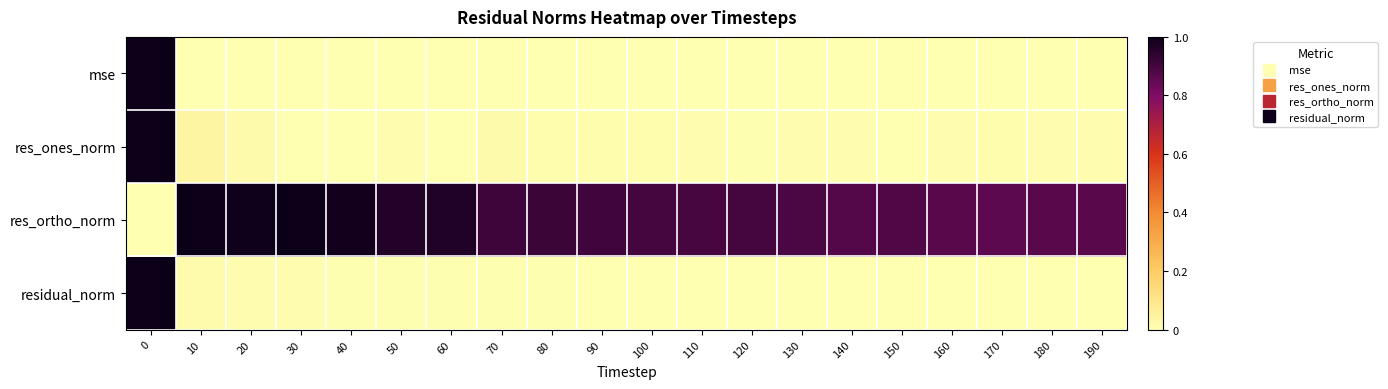

Reading right to left, transcribe all the data shown in this chart.

mse: 190=0.0	180=0.0	170=0.0	160=0.0	150=0.0	140=0.0	130=0.0	120=0.0	110=0.0	100=0.0	90=0.0	80=0.0	70=0.0	60=0.0	50=0.0	40=0.0	30=0.0	20=0.0	10=0.0	0=1.0
res_ones_norm: 190=0.0	180=0.0	170=0.0	160=0.0	150=0.0	140=0.0	130=0.0	120=0.0	110=0.0	100=0.0	90=0.0	80=0.0	70=0.0	60=0.0	50=0.0	40=0.0	30=0.0	20=0.0	10=0.0	0=1.0
res_ortho_norm: 190=0.9	180=0.9	170=0.9	160=0.9	150=0.9	140=0.9	130=0.9	120=0.9	110=0.9	100=0.9	90=0.9	80=0.9	70=0.9	60=1.0	50=1.0	40=1.0	30=1.0	20=1.0	10=1.0	0=0.0
residual_norm: 190=0.0	180=0.0	170=0.0	160=0.0	150=0.0	140=0.0	130=0.0	120=0.0	110=0.0	100=0.0	90=0.0	80=0.0	70=0.0	60=0.0	50=0.0	40=0.0	30=0.0	20=0.0	10=0.0	0=1.0